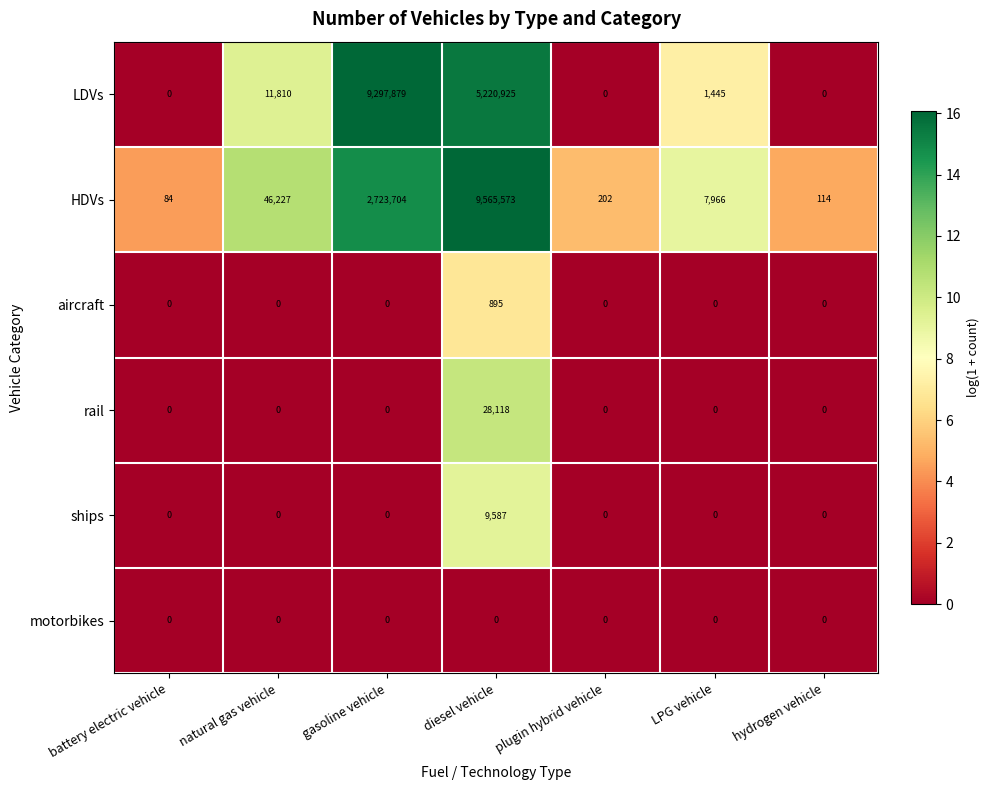

What is the highest value of the ships series?

9587